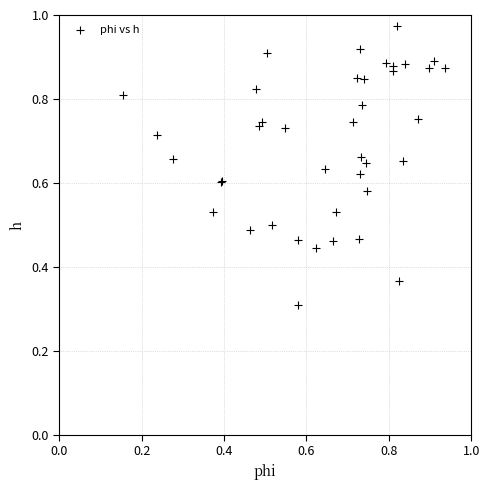

What Y value in the scatter plot is closest to 0?

0.3